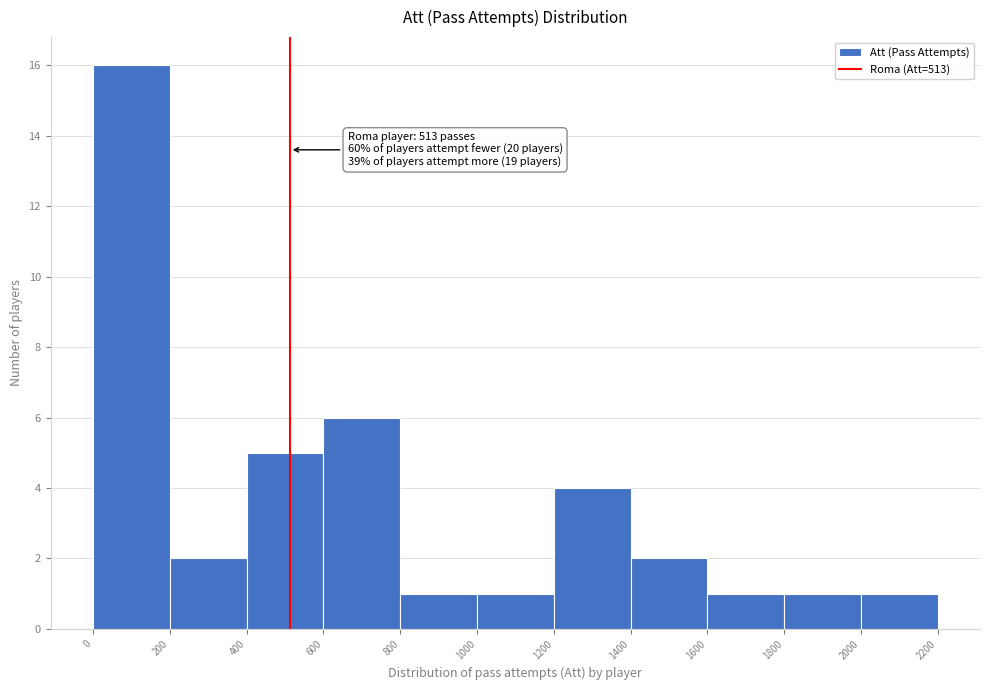

Which range on the x-axis has the tallest bar?

0 to 200